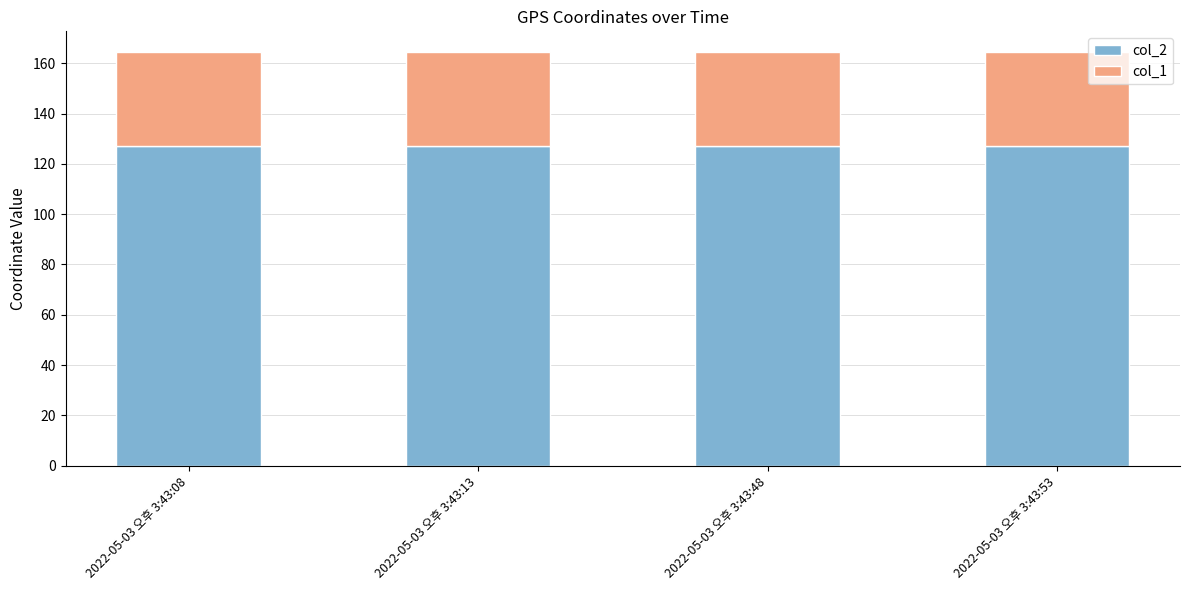

What is the minimum value for col_2?

127.1